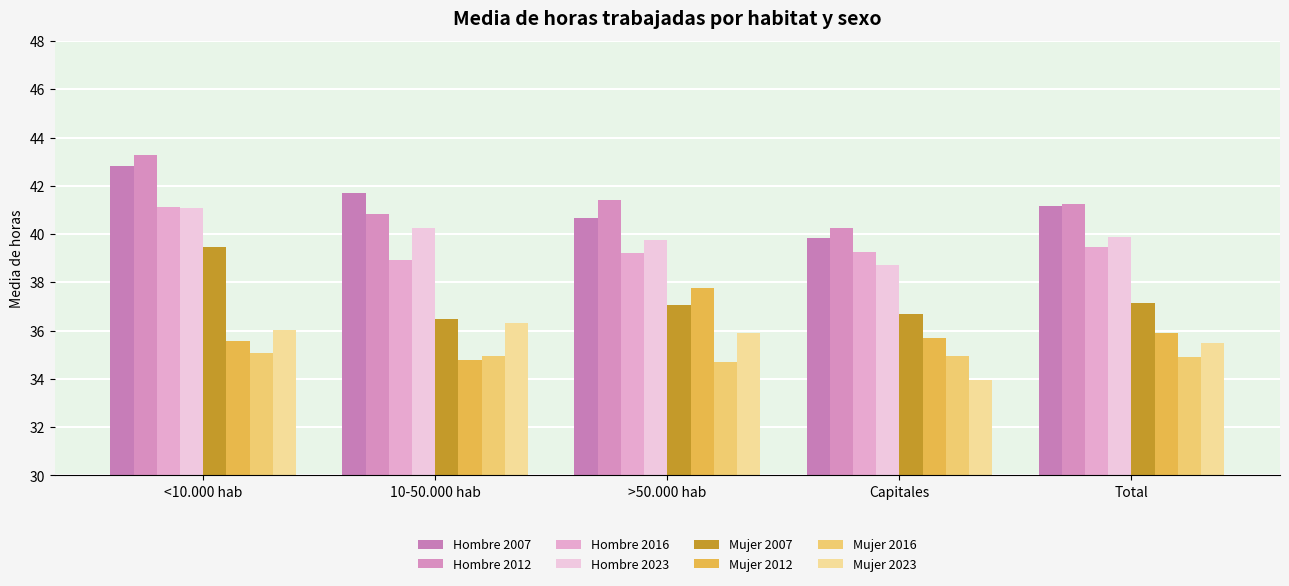

What are all the series names shown in the legend?

Hombre 2007, Hombre 2012, Hombre 2016, Hombre 2023, Mujer 2007, Mujer 2012, Mujer 2016, Mujer 2023